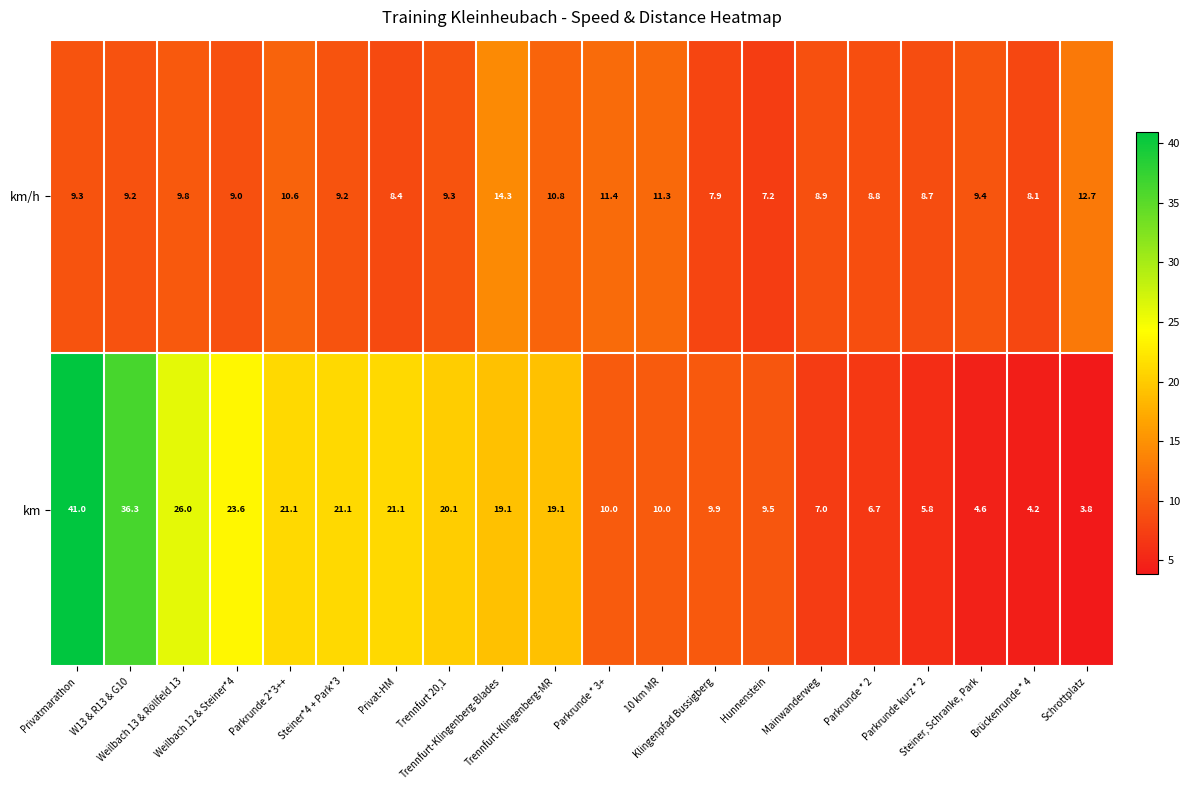

What is the greatest value displayed?

41.0